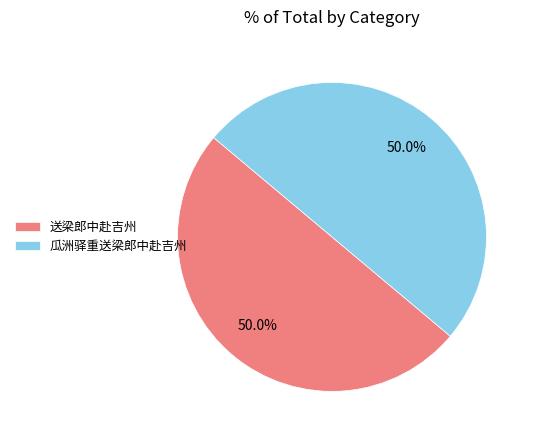

Count the number of slices in the pie.

2